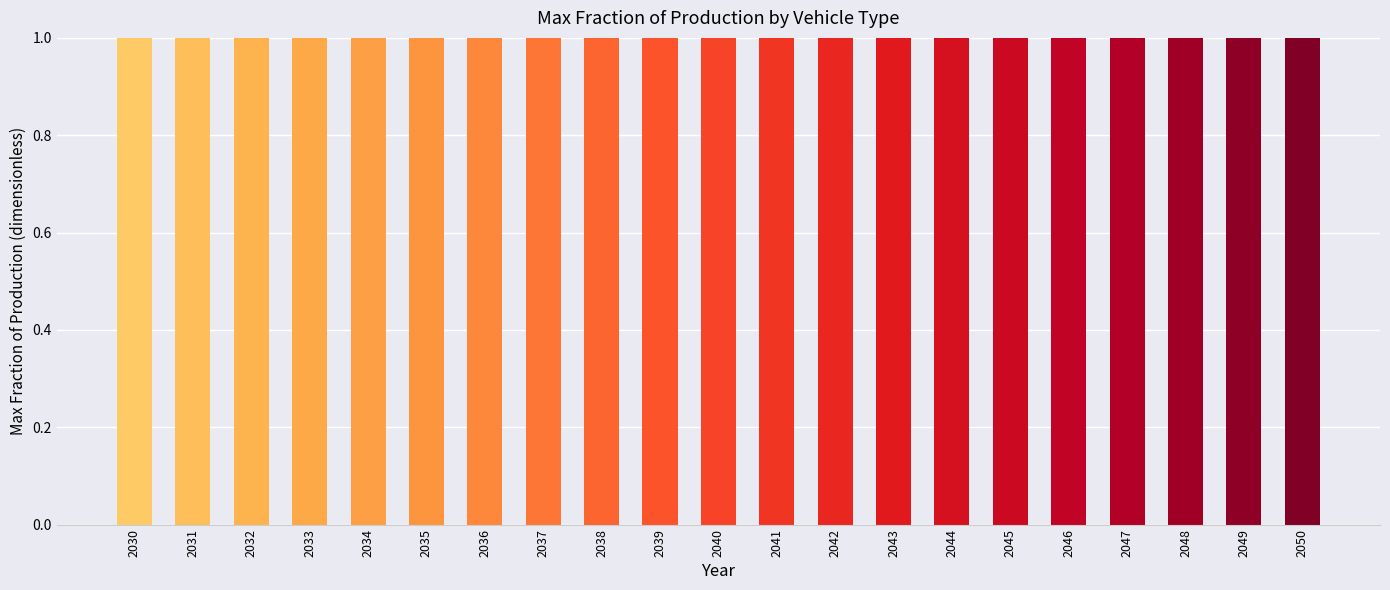

Between 2045 and 2040, which is larger?

2045